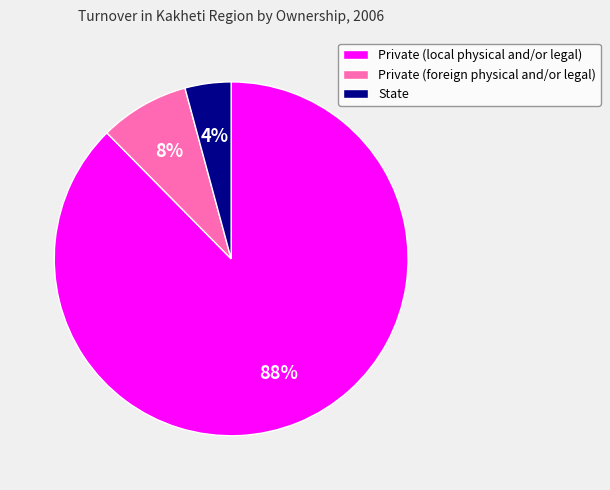

How many segments does this pie chart have?

3